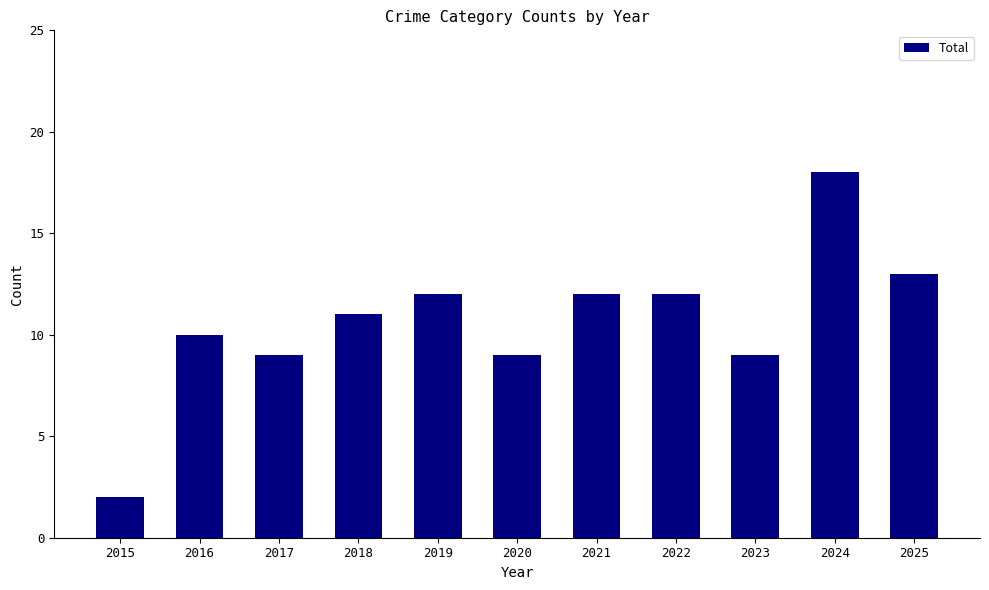

Are the bars horizontal?

No